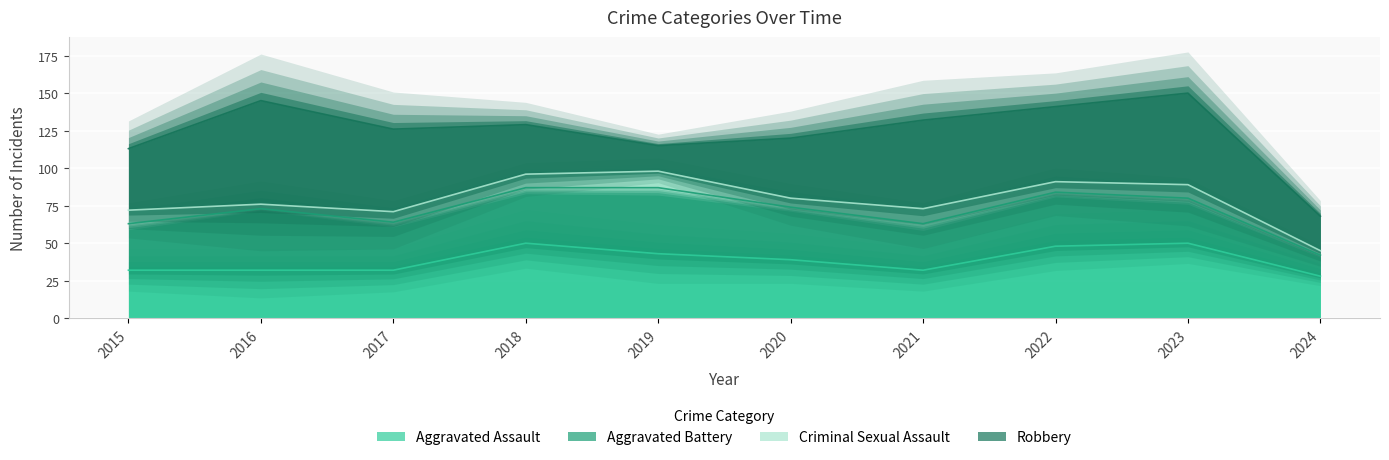

What is the average value of the Aggravated Assault series?

39